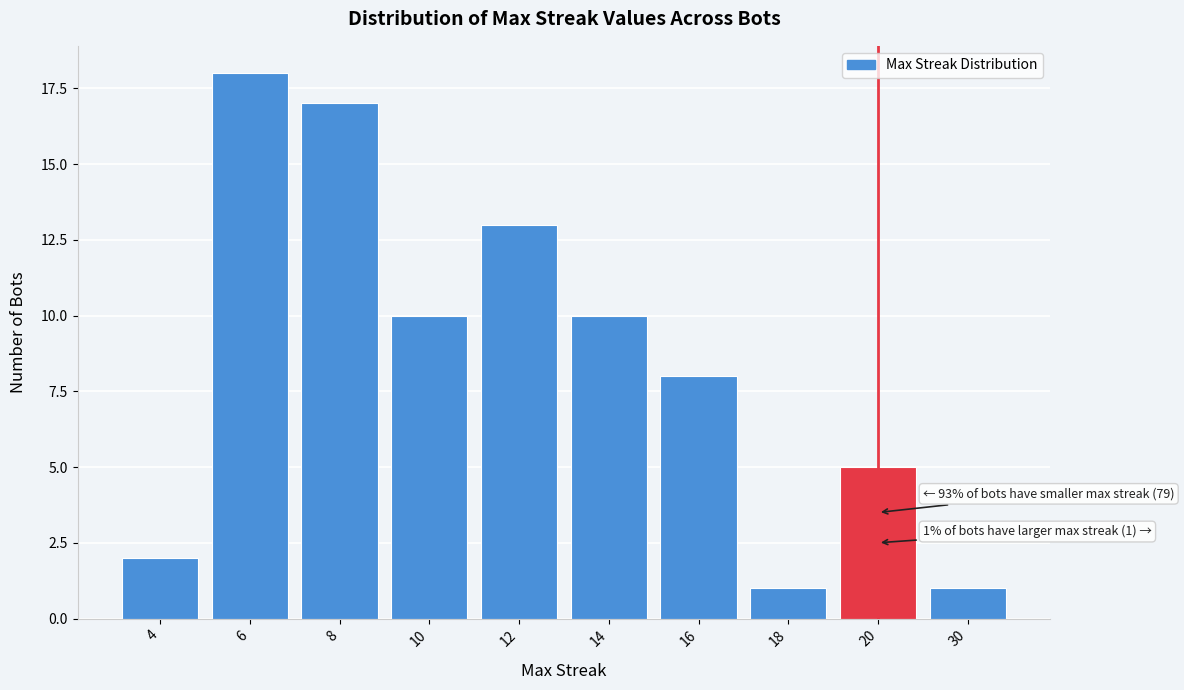

Reading right to left, extract all data points from this chart.

1	5	1	8	10	13	10	17	18	2